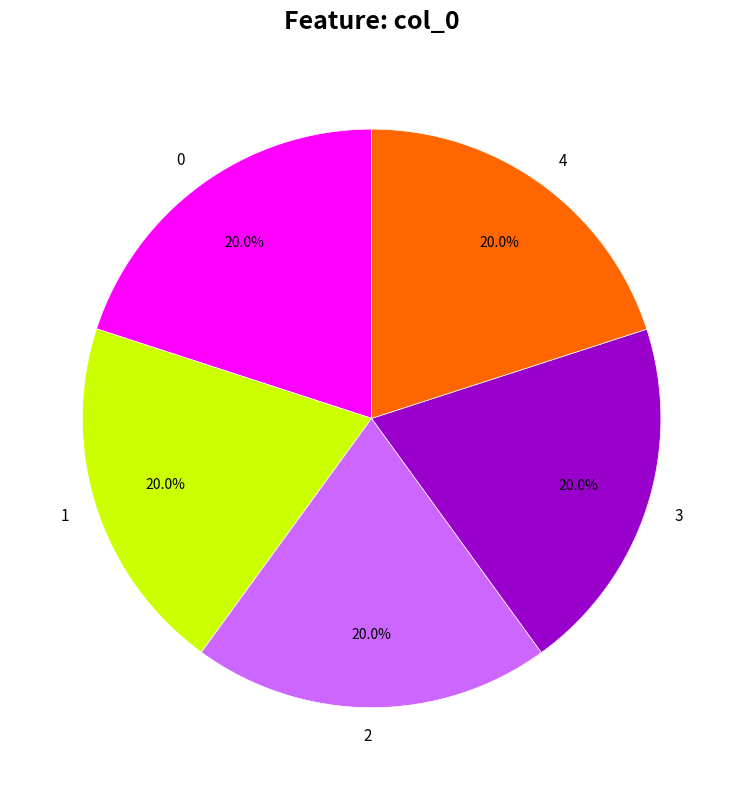

What percentage is NOT represented by 3?

80.0%